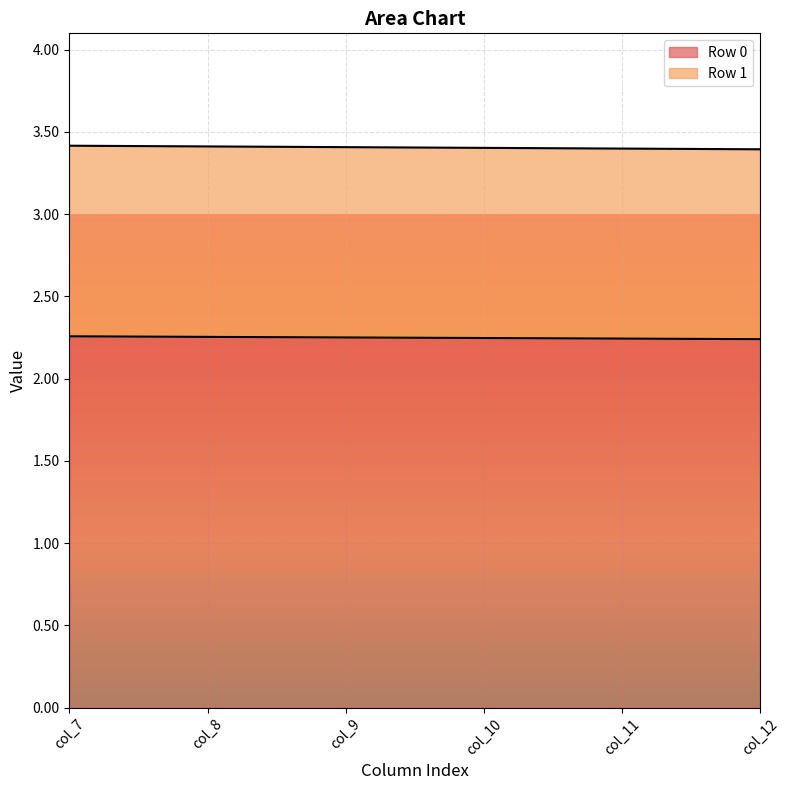

What is the difference between the highest and lowest values at col_9?

1.2